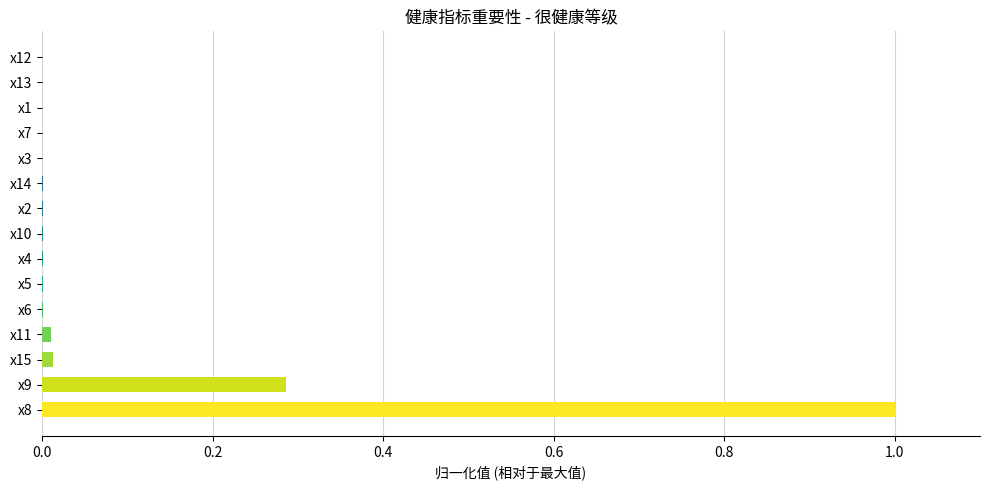

What is the sum of all values?

1.3